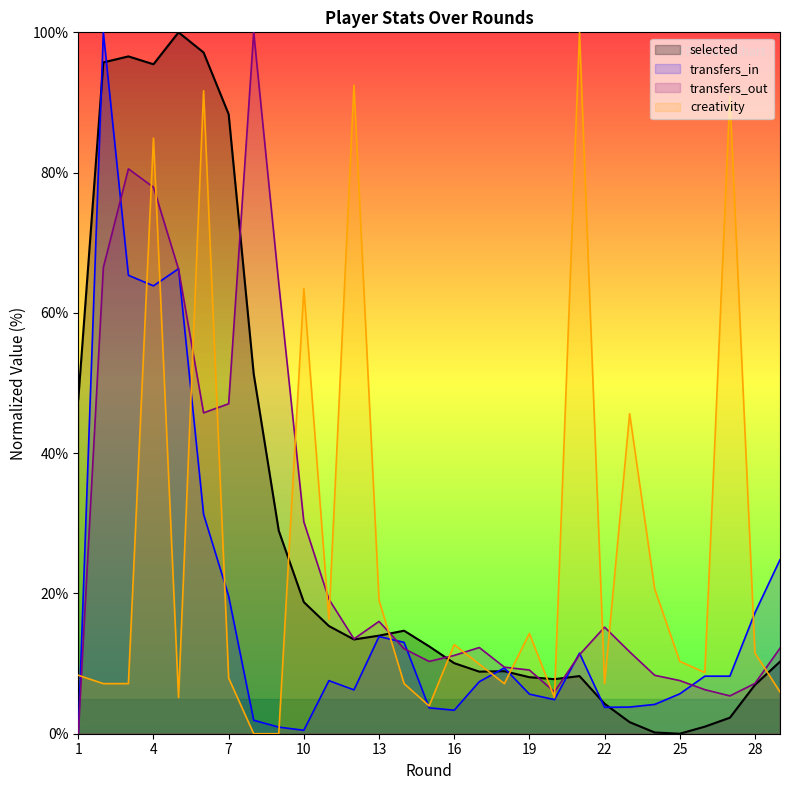

What is the highest value of the transfers_in series?

100.0